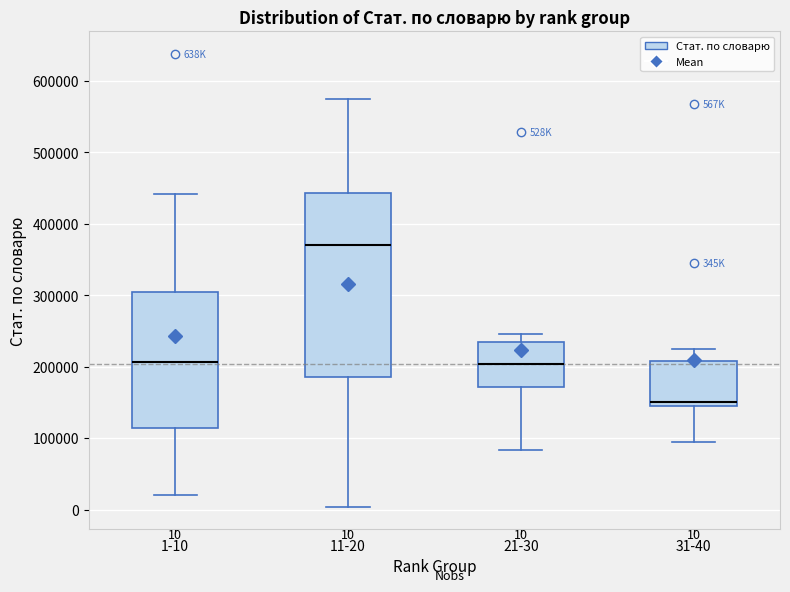

Comparing the boxes themselves (not the whiskers), which one is the tallest?

11-20